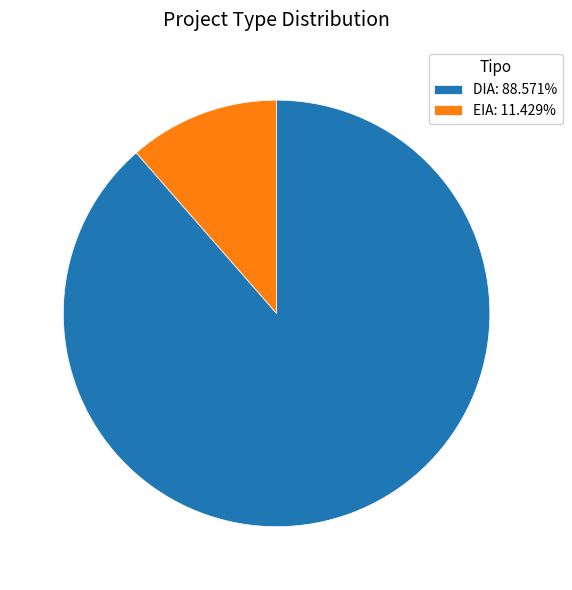

Combined, do EIA: 11.429% and DIA: 88.571% account for over 50%?

Yes